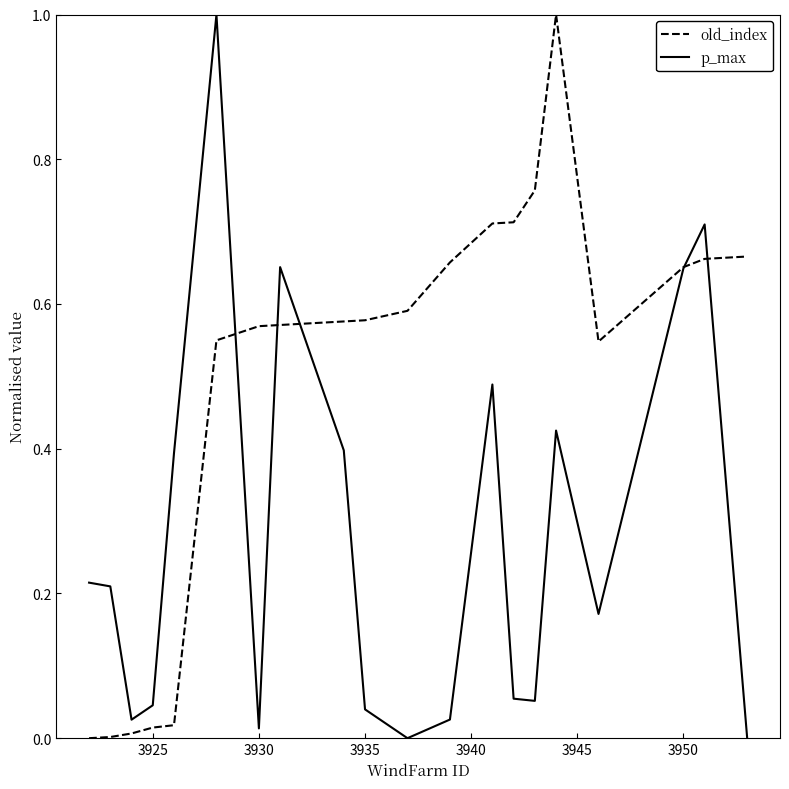

Which series has the largest total across all categories?

old_index